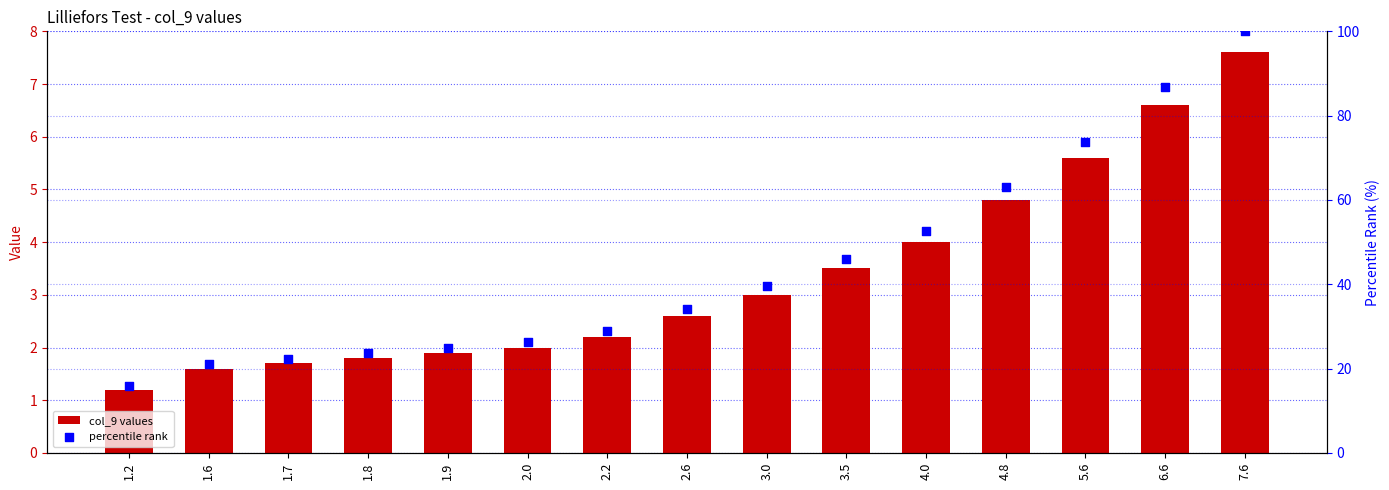

At which category is the sum across all series the highest?

7.6